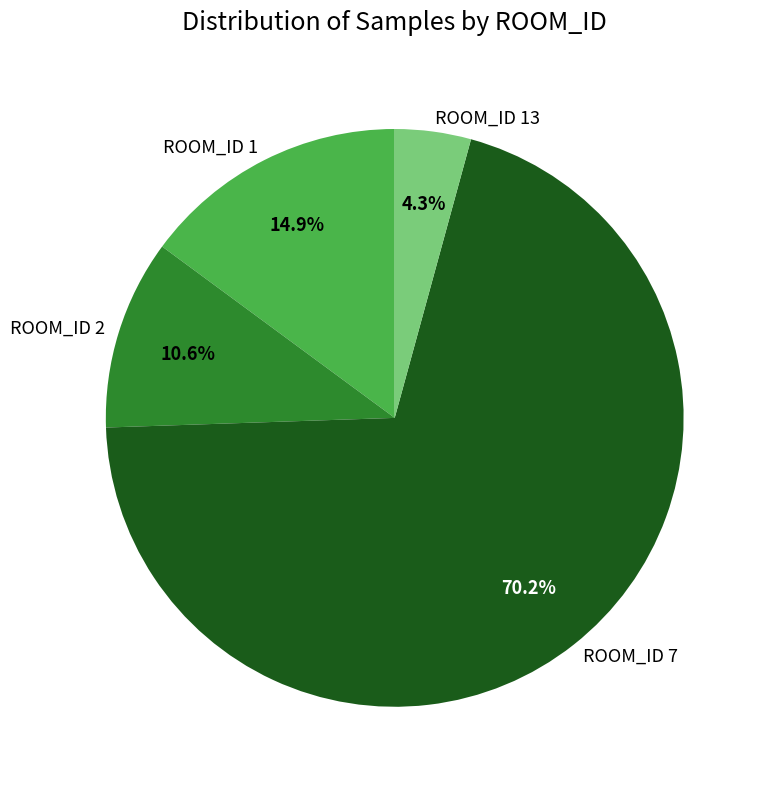

Is it true that ROOM_ID 2 is 20% of the pie?

False